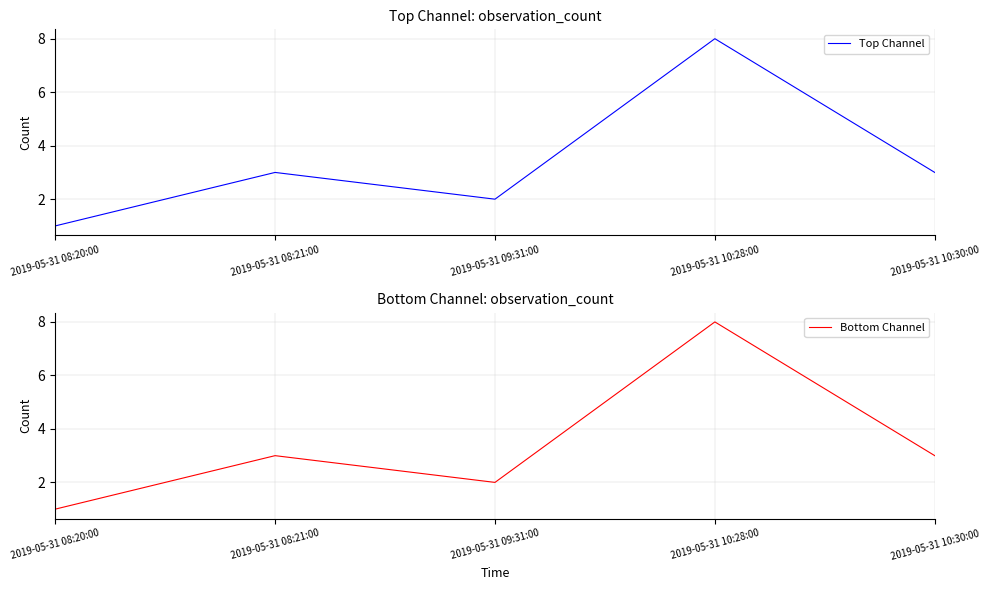

Reading left to right, what are all the values shown in this chart?

Top Channel: 2019-05-31 08:20:00=1	2019-05-31 08:21:00=3	2019-05-31 09:31:00=2	2019-05-31 10:28:00=8	2019-05-31 10:30:00=3
Bottom Channel: 2019-05-31 08:20:00=1	2019-05-31 08:21:00=3	2019-05-31 09:31:00=2	2019-05-31 10:28:00=8	2019-05-31 10:30:00=3